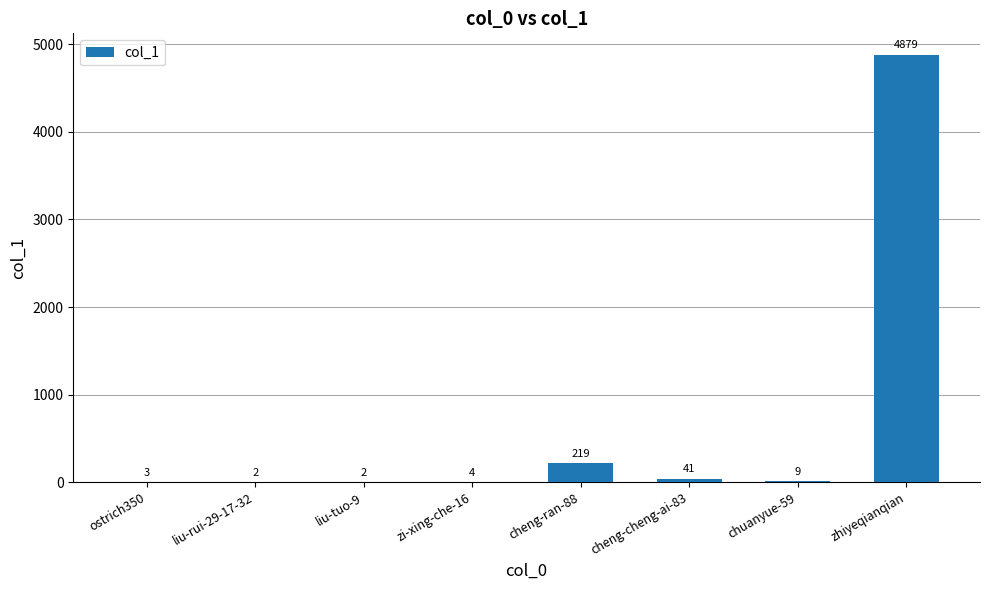

What is the sum of the values at cheng-ran-88 and zi-xing-che-16?

223